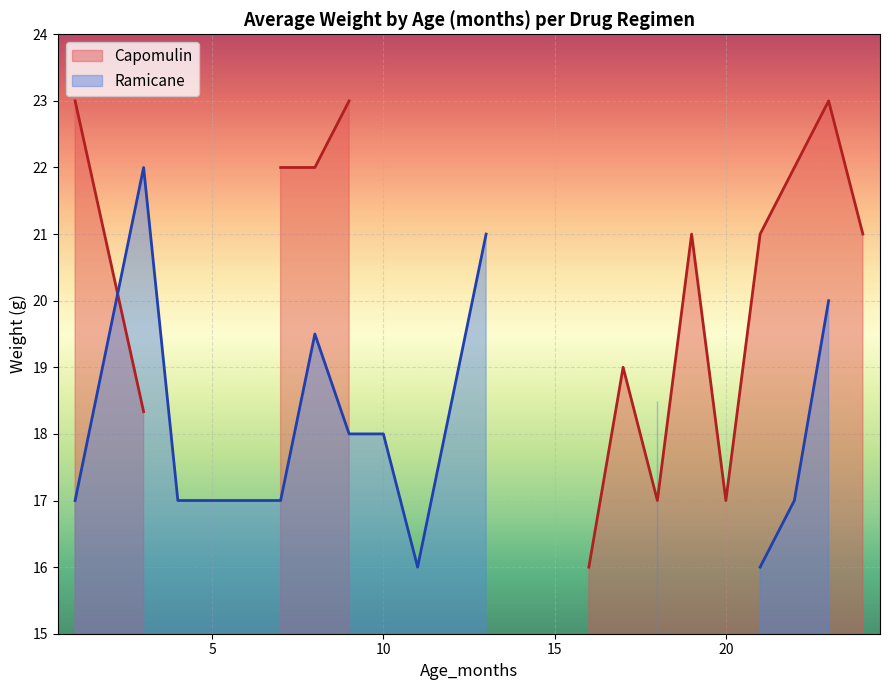

What is the minimum value for Ramicane?

16